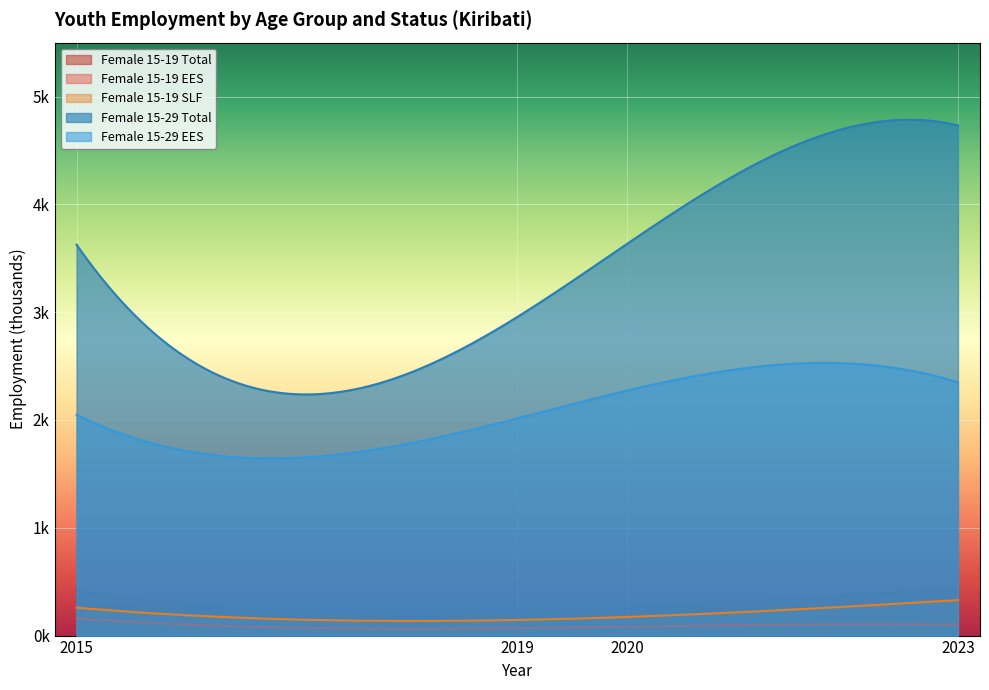

Which series changed the most between 2015 and 2020?

Female 15-29 EES